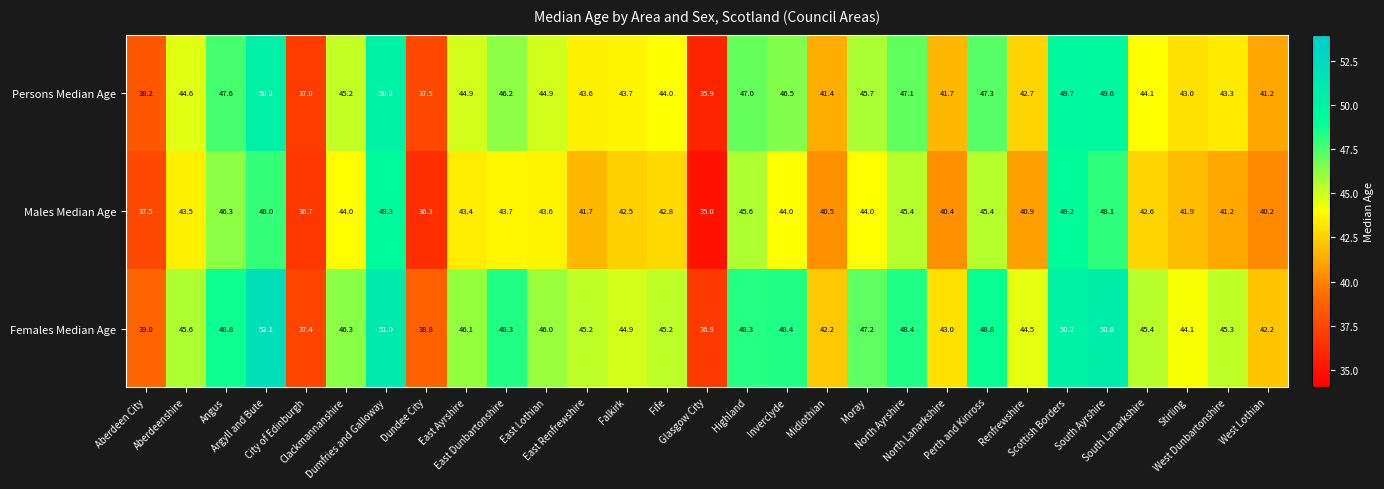

How many data points in Males Median Age are less than 43?

14